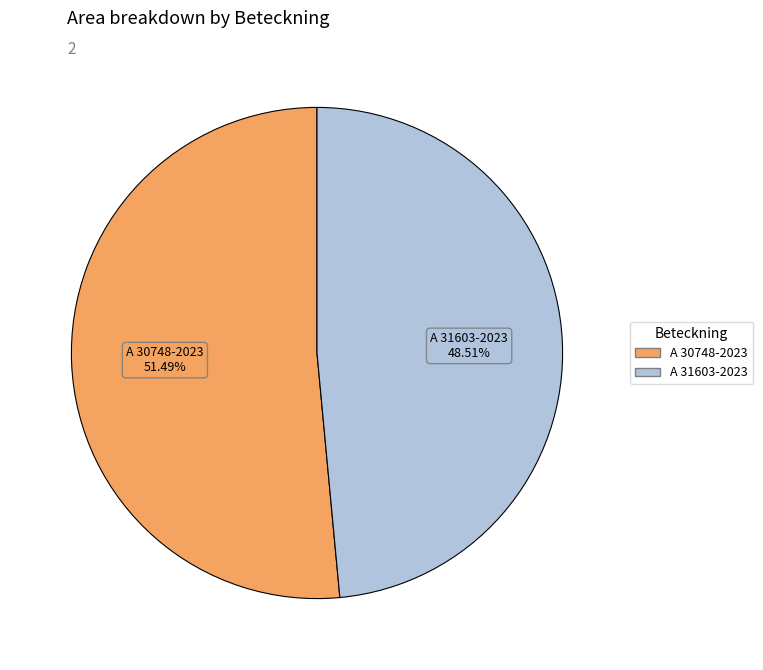

How much of the chart is everything except A 31603-2023?

51.5%